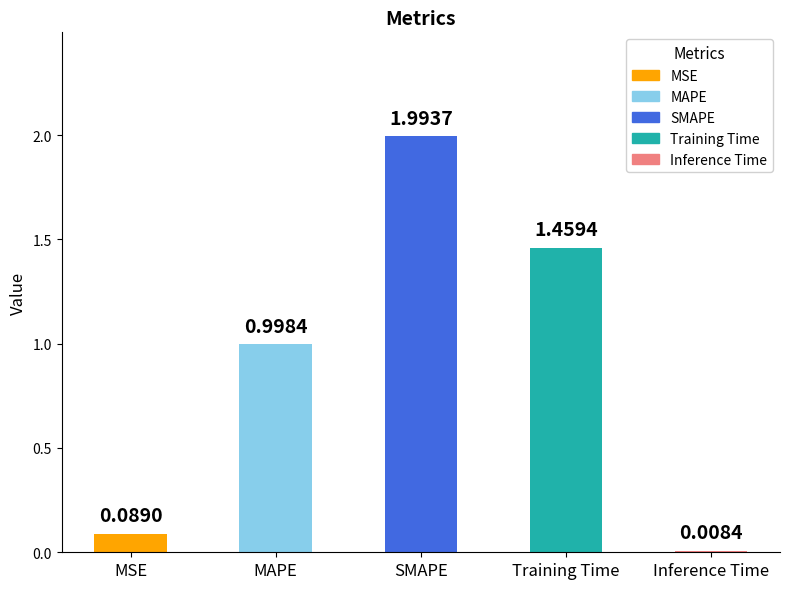

List the labels in order of value, smallest first.

Inference Time, MSE, MAPE, Training Time, SMAPE